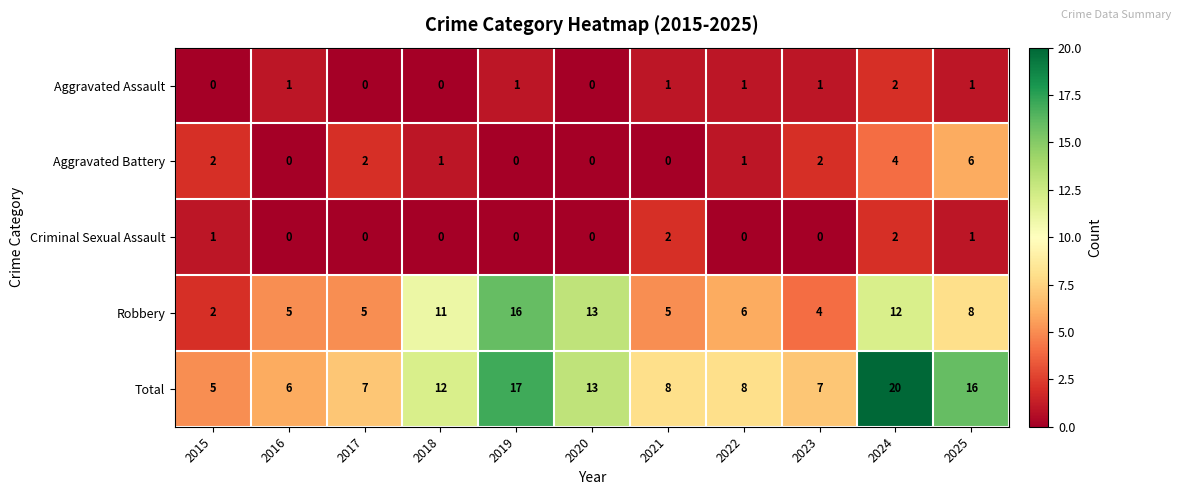

What is the sum of all Aggravated Battery values?

18